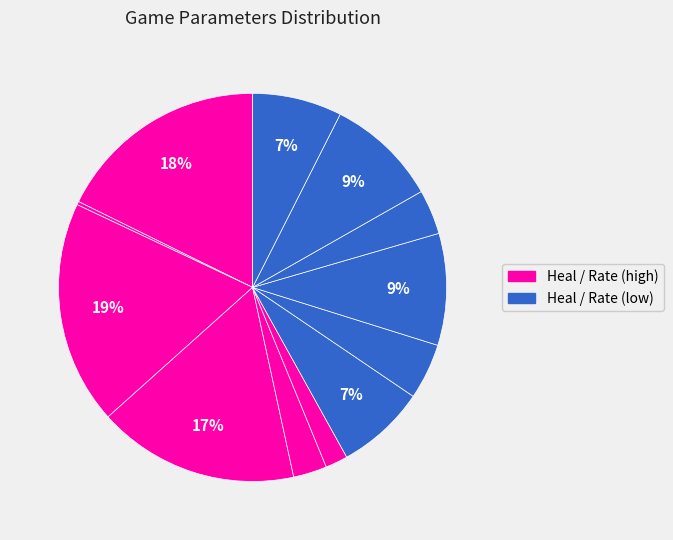

To the nearest percent, what is the average slice percentage?

8%